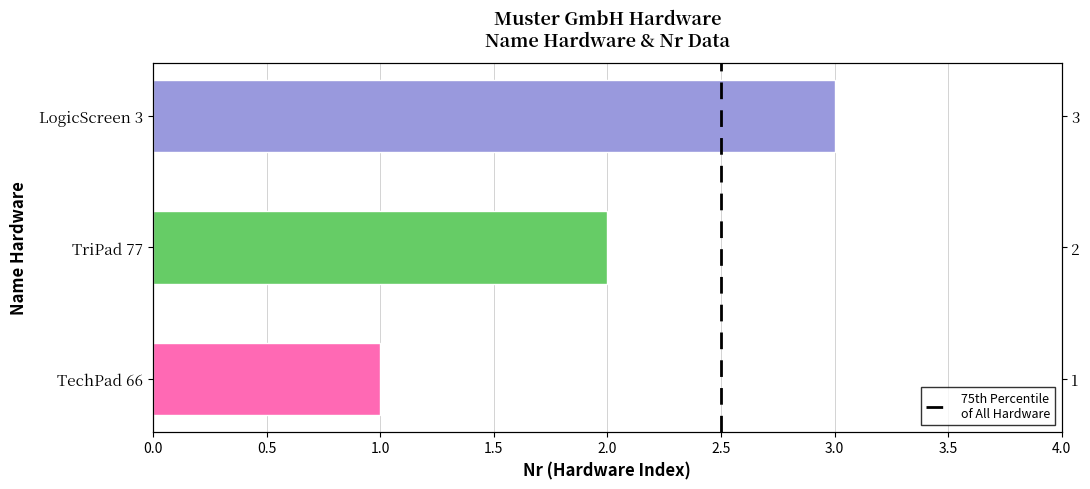

Reading left to right, transcribe all the data shown in this chart.

1	2	3